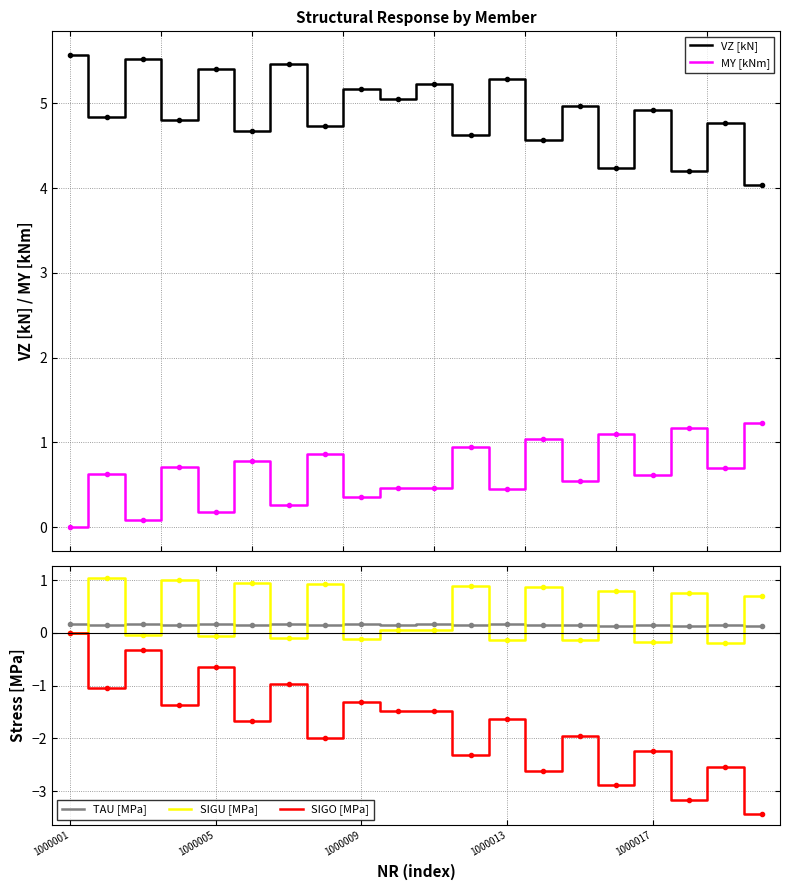

What are all the series names shown in the legend?

VZ [kN], MY [kNm], TAU [MPa], SIGU [MPa], SIGO [MPa]